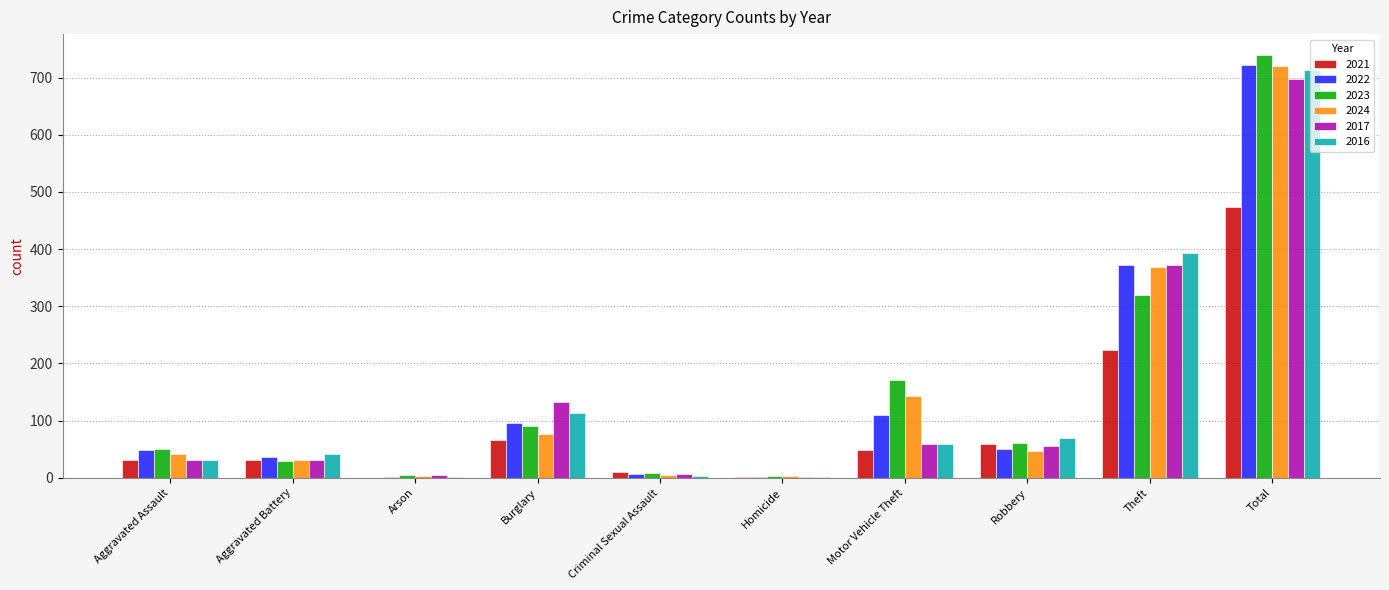

How many distinct data groups are displayed?

6